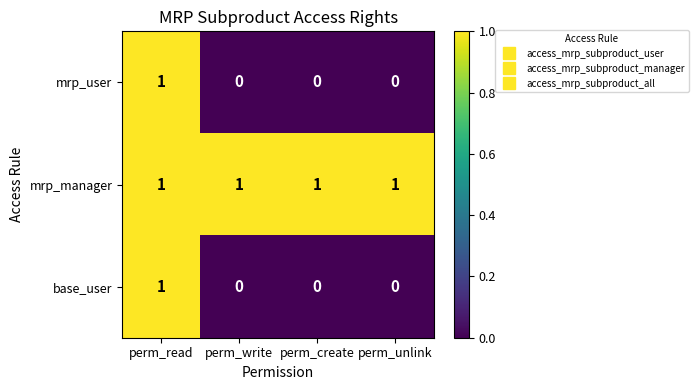

Reading left to right, extract all data points from this chart.

mrp_user: perm_read=1	perm_write=0	perm_create=0	perm_unlink=0
mrp_manager: perm_read=1	perm_write=1	perm_create=1	perm_unlink=1
base_user: perm_read=1	perm_write=0	perm_create=0	perm_unlink=0